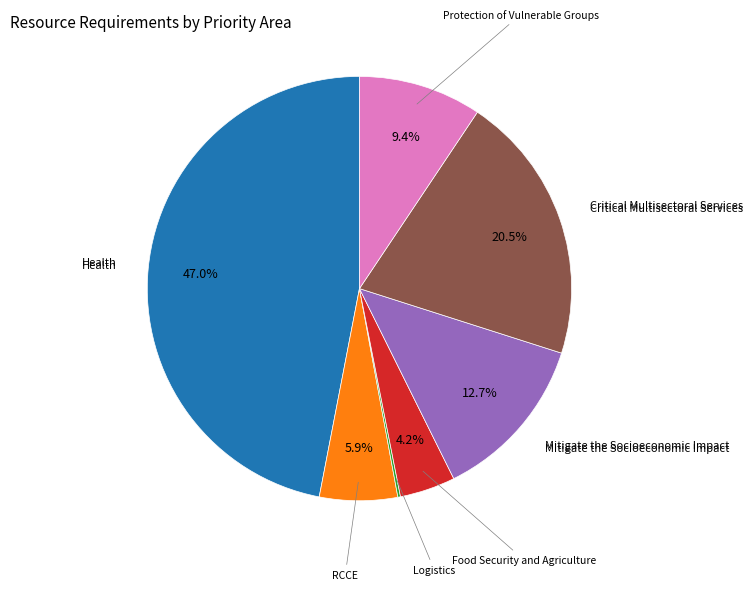

Is there any slice that represents more than half of the pie?

No